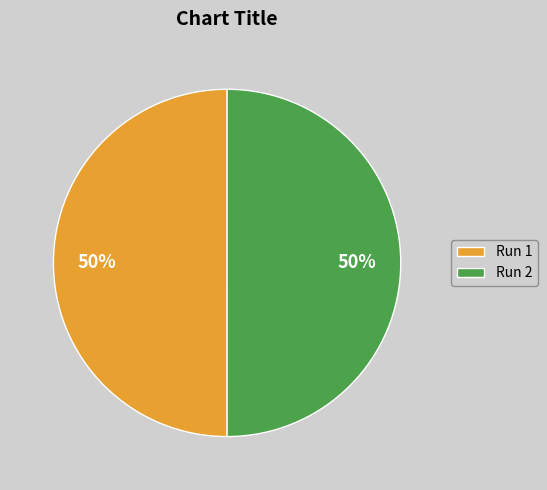

Do Run 2 and Run 1 together represent more than half of the pie?

Yes